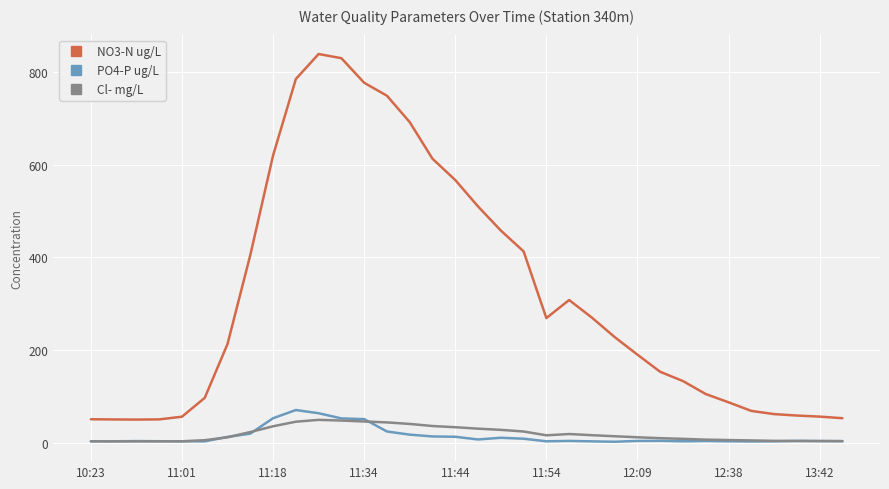

Which series has the largest range (max minus min)?

NO3-N ug/L